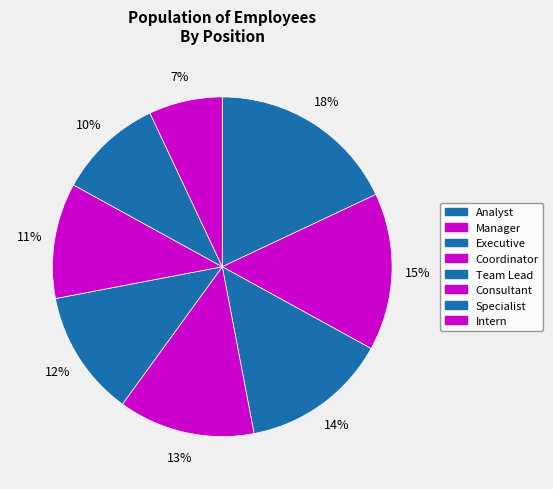

To the nearest percent, what is the difference between the largest and smallest slice percentages?

11%